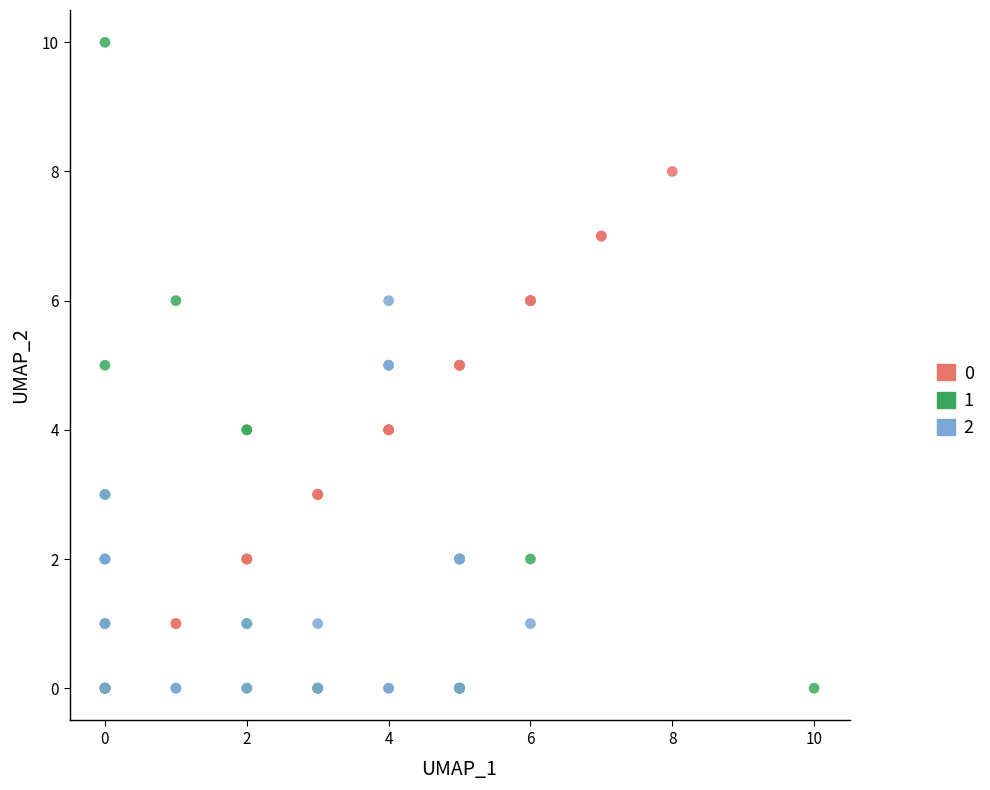

What are all the series names shown in the legend?

0, 1, 2